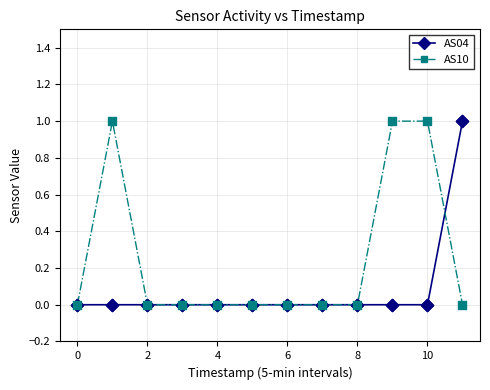

What are all the series names shown in the legend?

AS04, AS10